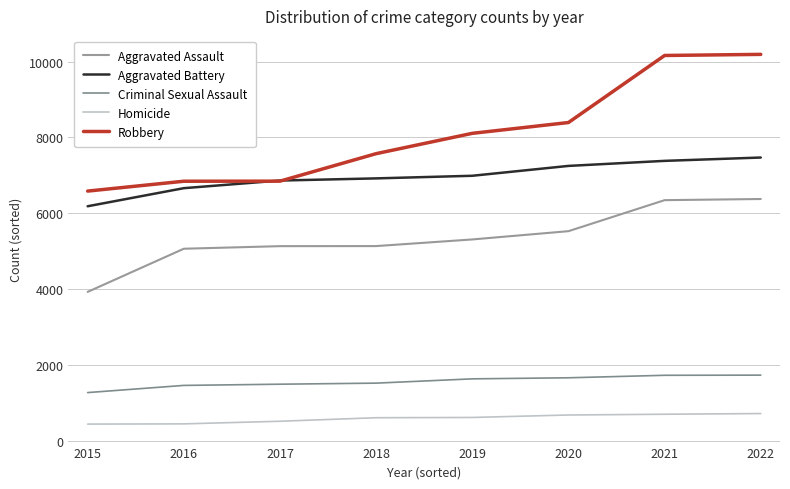

How many lines are shown in the chart?

5